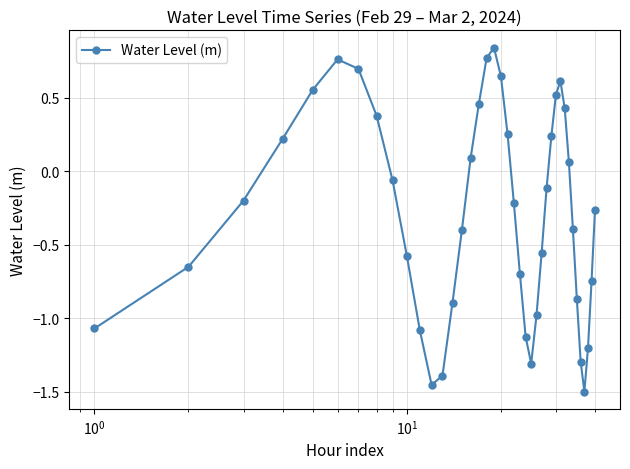

How many points are higher than both their immediate neighbors (excluding endpoints)?

3